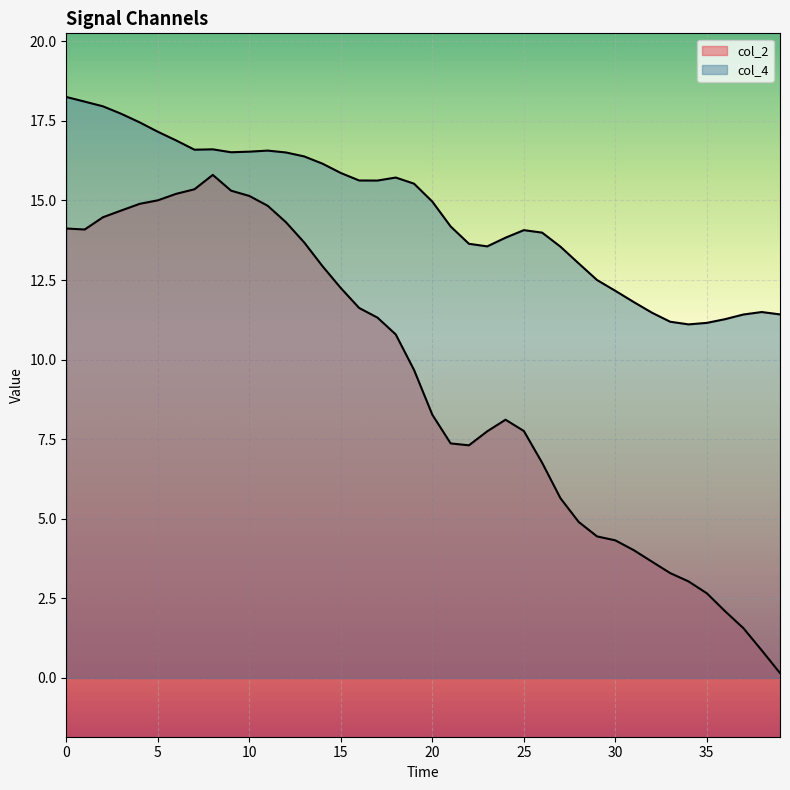

Reading left to right, what are all the values shown in this chart?

col_2: 14.1	14.1	14.5	14.7	14.9	15.0	15.2	15.4	15.8	15.3	15.1	14.8	14.3	13.7	12.9	12.2	11.6	11.3	10.8	9.7	8.3	7.4	7.3	7.7	8.1	7.8	6.8	5.6	4.9	4.4	4.3	4.0	3.7	3.3	3.0	2.7	2.1	1.6	0.9	0.2
col_4: 18.2	18.1	18.0	17.7	17.5	17.2	16.9	16.6	16.6	16.5	16.5	16.6	16.5	16.4	16.2	15.9	15.6	15.6	15.7	15.5	15.0	14.2	13.6	13.6	13.8	14.1	14.0	13.5	13.0	12.5	12.2	11.8	11.5	11.2	11.1	11.2	11.3	11.4	11.5	11.4